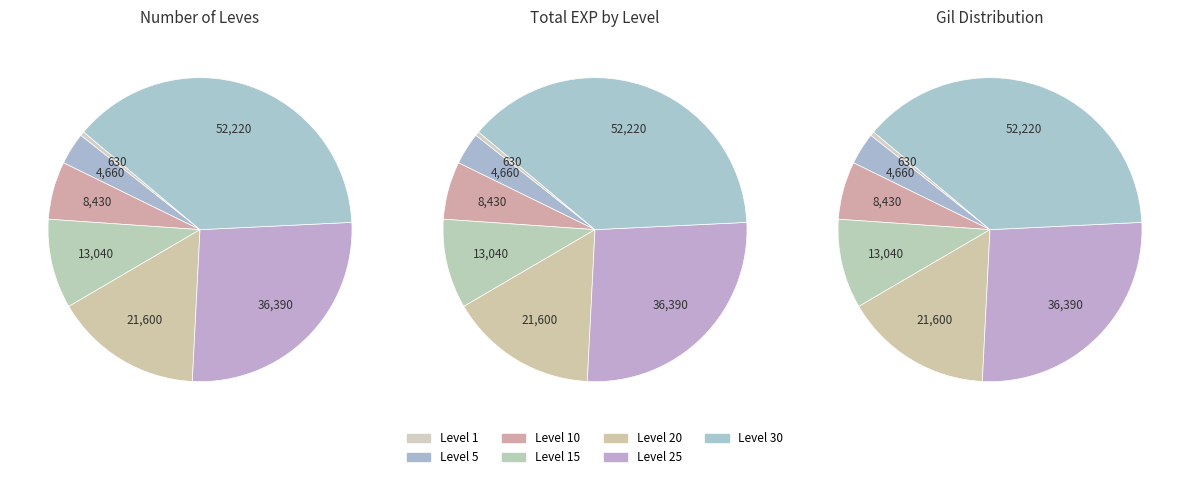

Rank the categories by value from highest to lowest.

Level 30, Level 25, Level 20, Level 15, Level 10, Level 5, Level 1